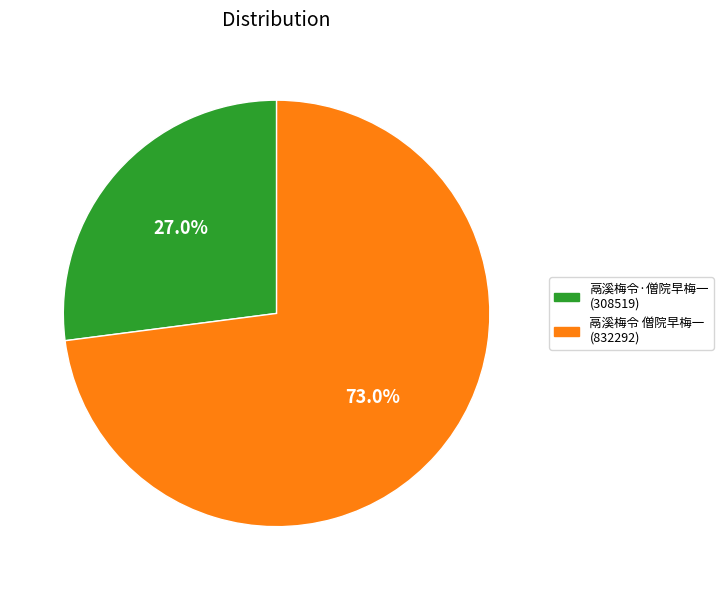

Is there a majority slice in this chart?

Yes